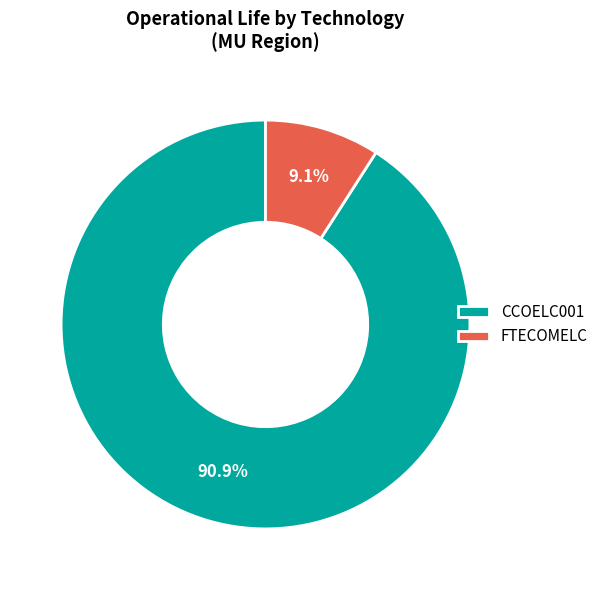

True or false: CCOELC001 accounts for 99% of the total.

False